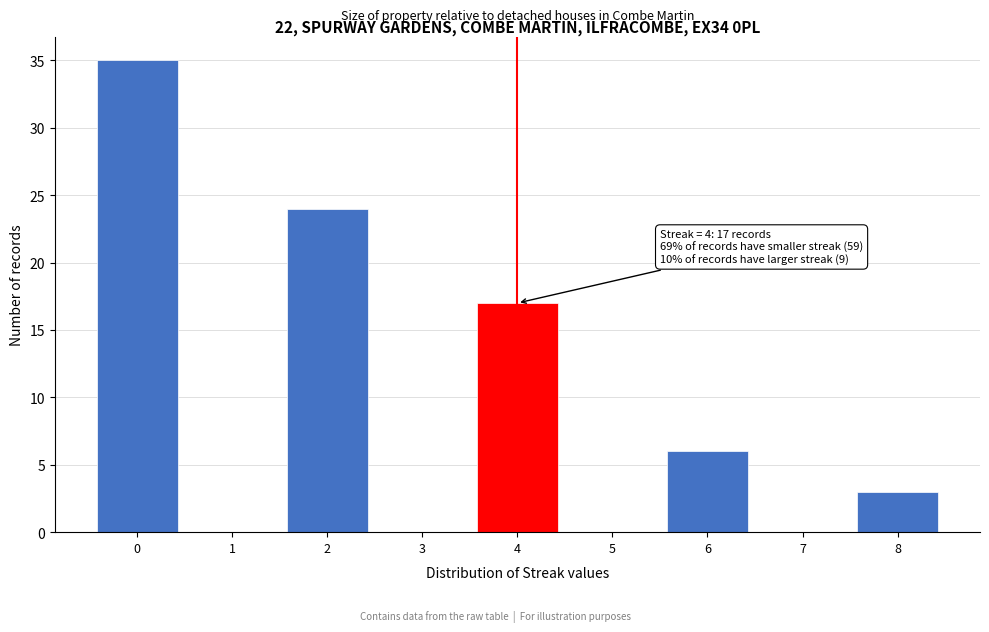

Over which range of the x-axis is the bar tallest?

-0.5 to 0.5